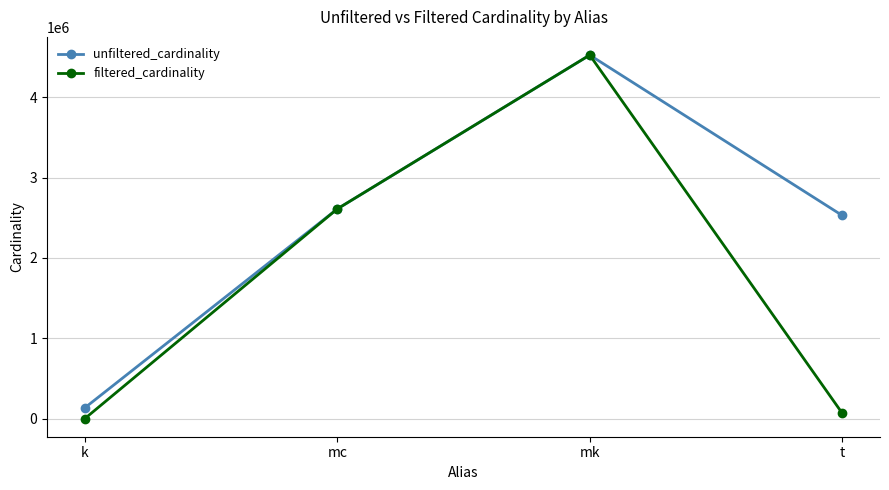

What is the difference between the second highest and second lowest values in the unfiltered_cardinality series?

80817